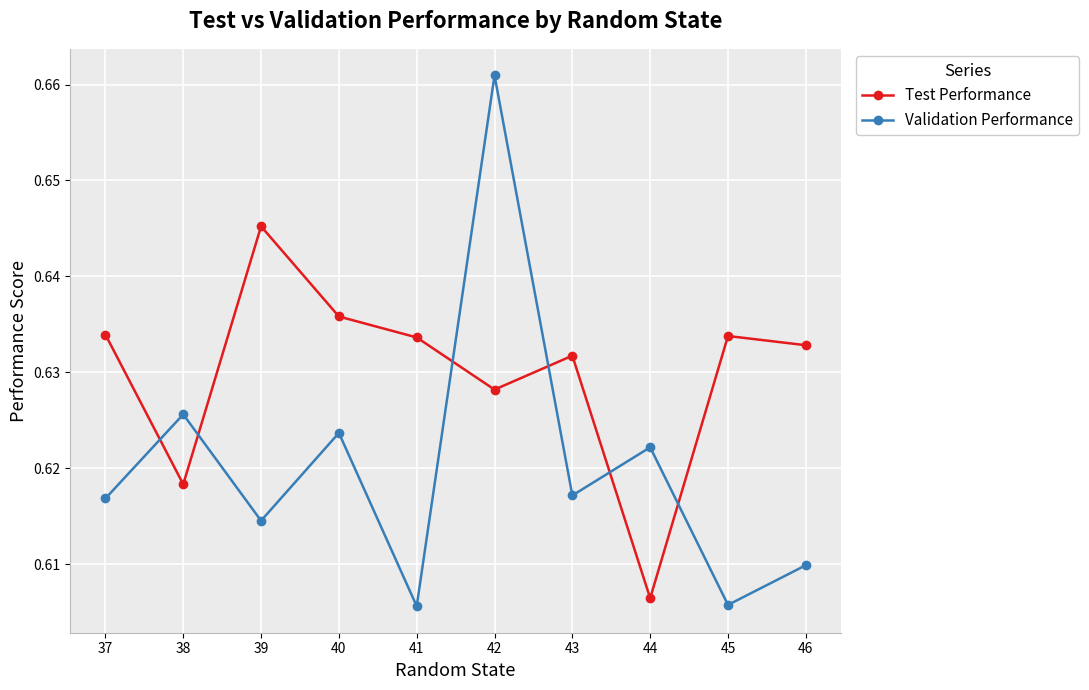

Which series has the largest total across all categories?

Test Performance